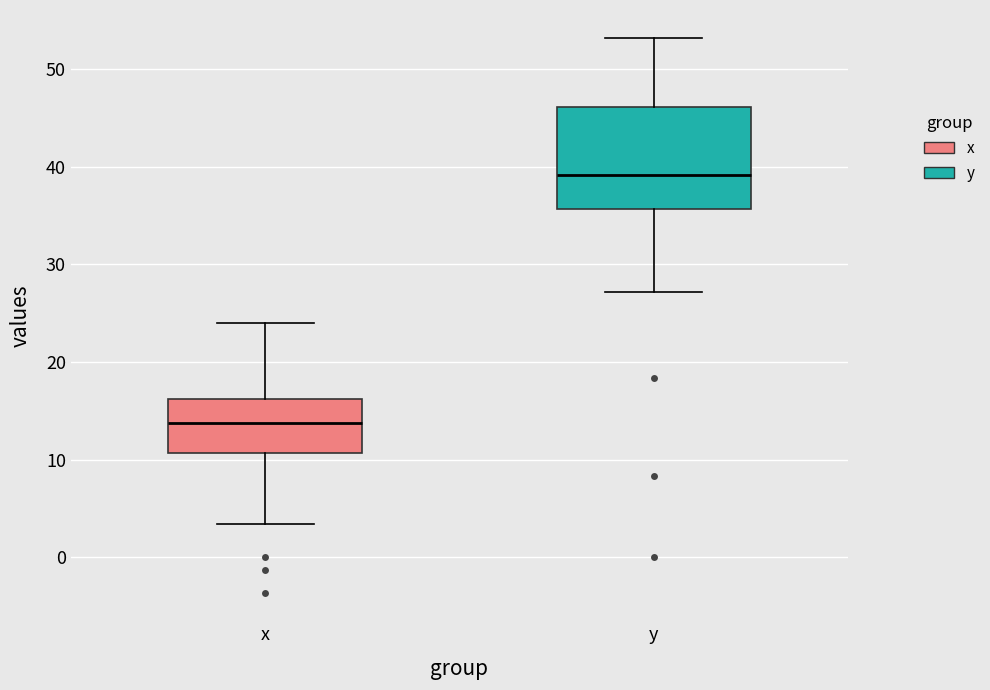

Which box has the highest median line?

y